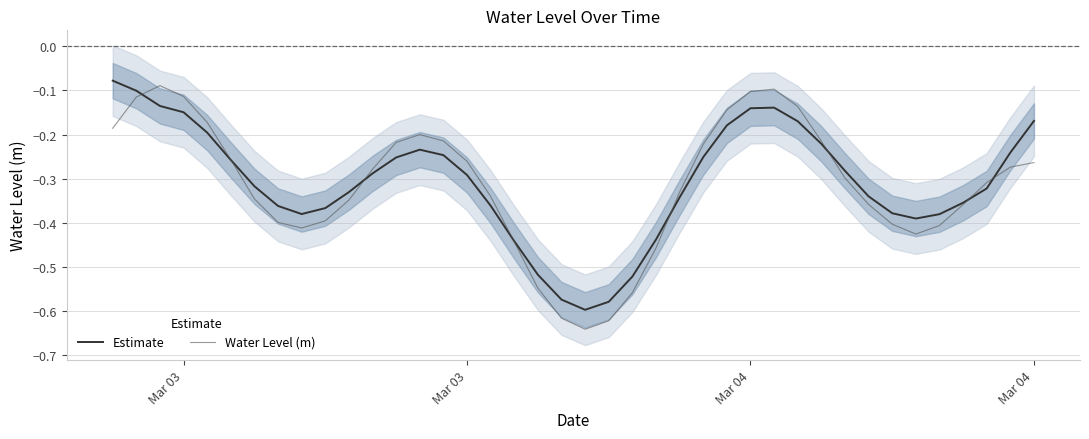

In Estimate, how many points are higher than both neighbors (excluding endpoints)?

2